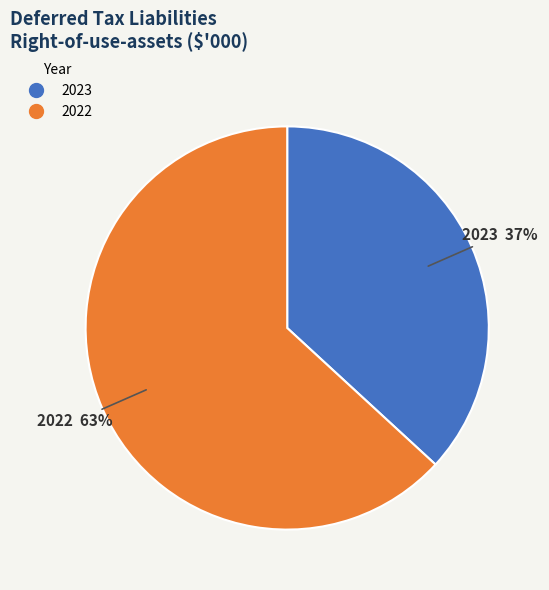

Is 2023 the majority of the pie?

No